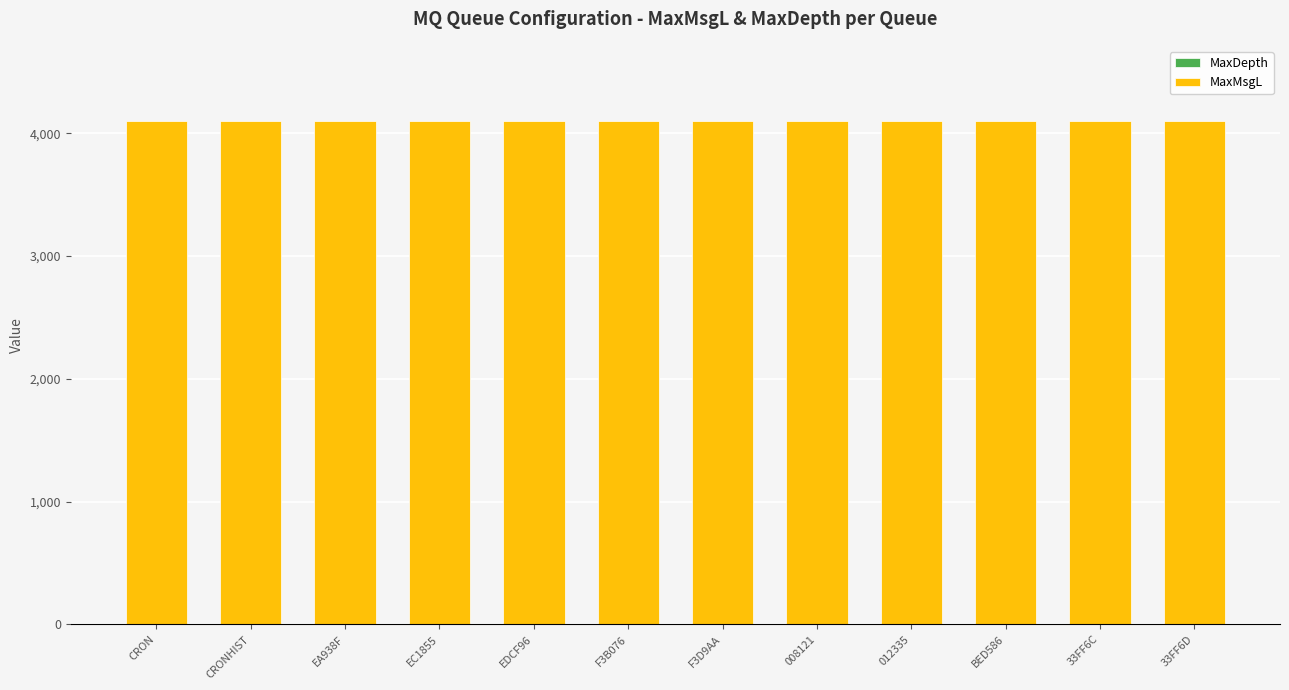

Are the bars grouped side by side (vs. stacked)?

No